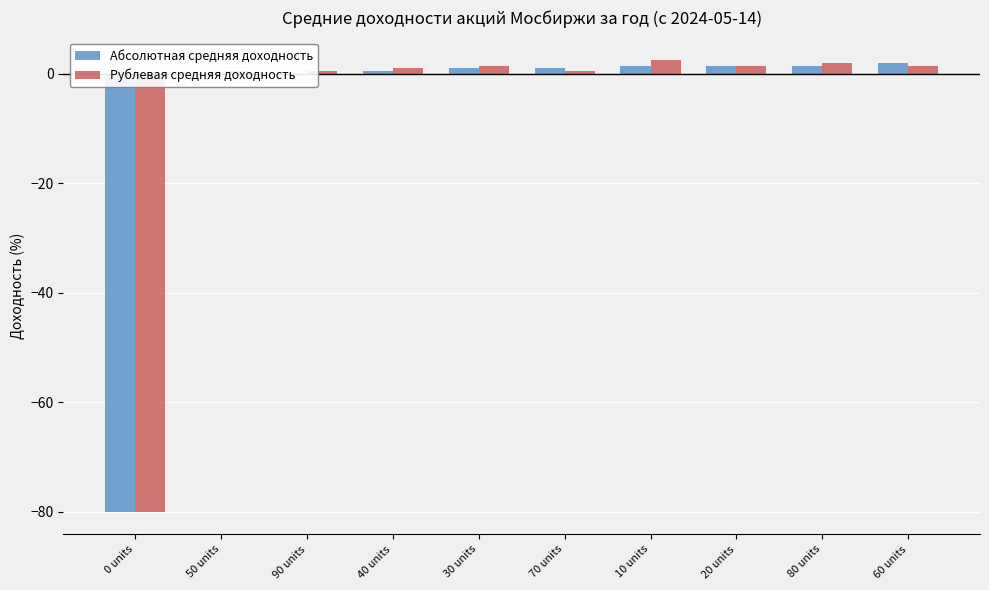

The Абсолютная средняя доходность series shows 1.5 at 10 units. True or false?

True